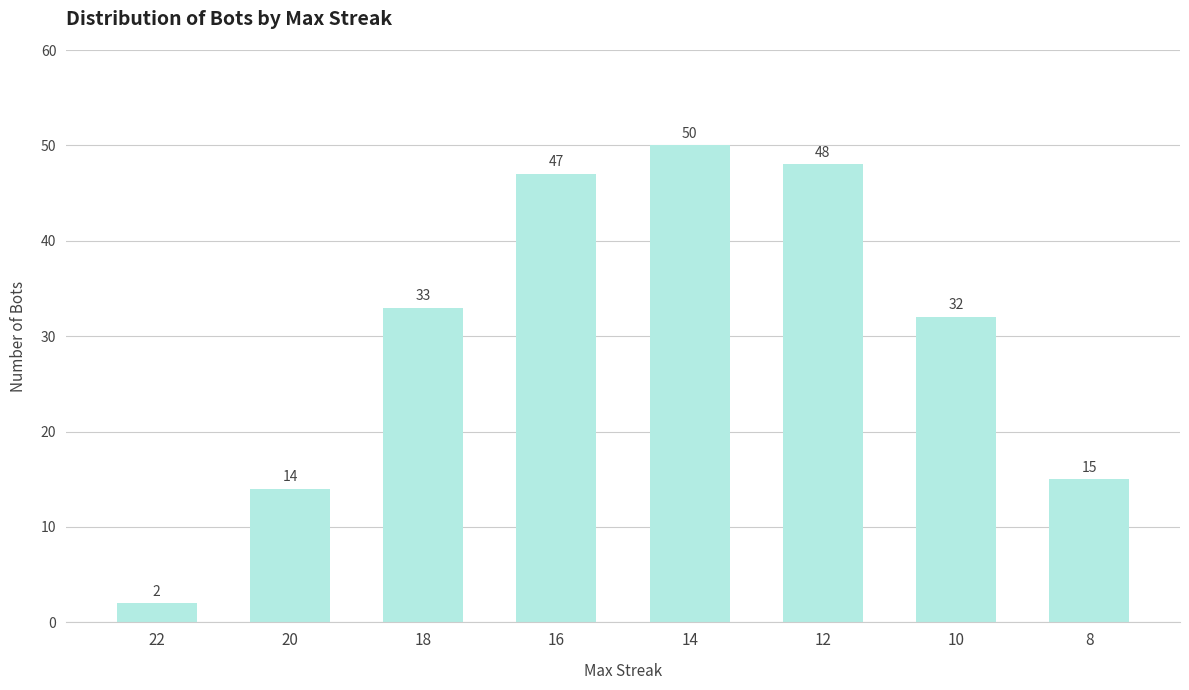

What is the change in value from 22 to 16?

+45